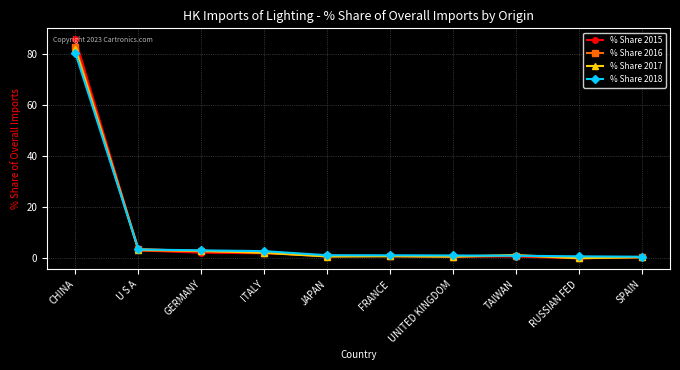

What position from the right is ITALY?

7